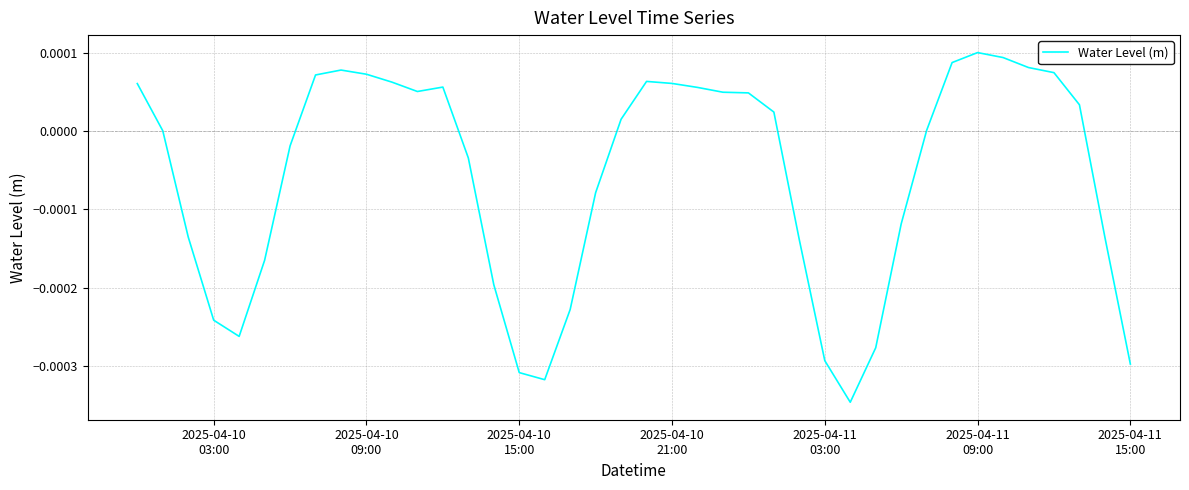

How many lines are shown in the chart?

1